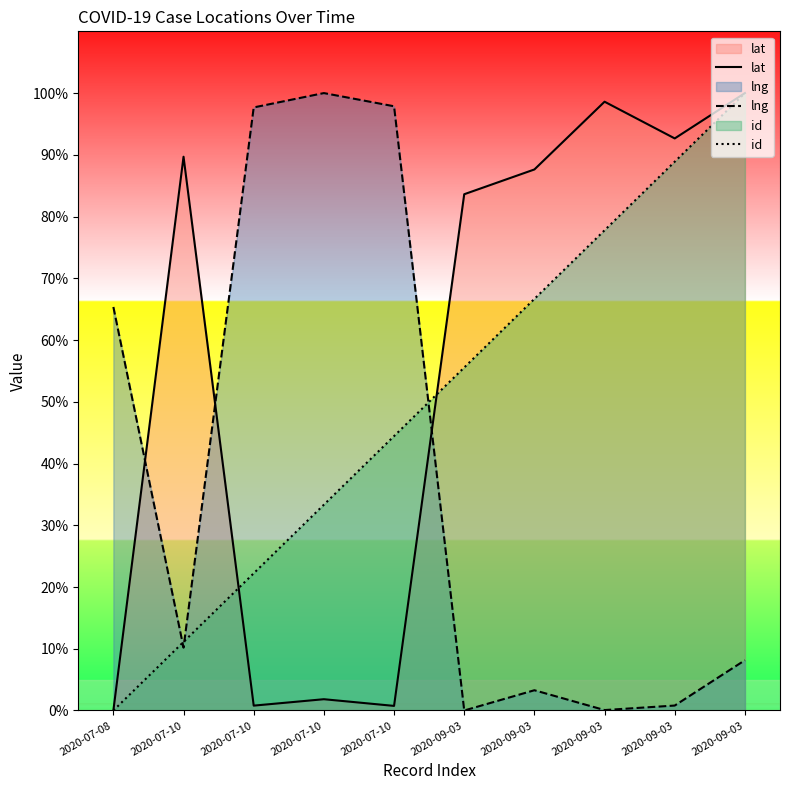

How many lines are shown in the chart?

3